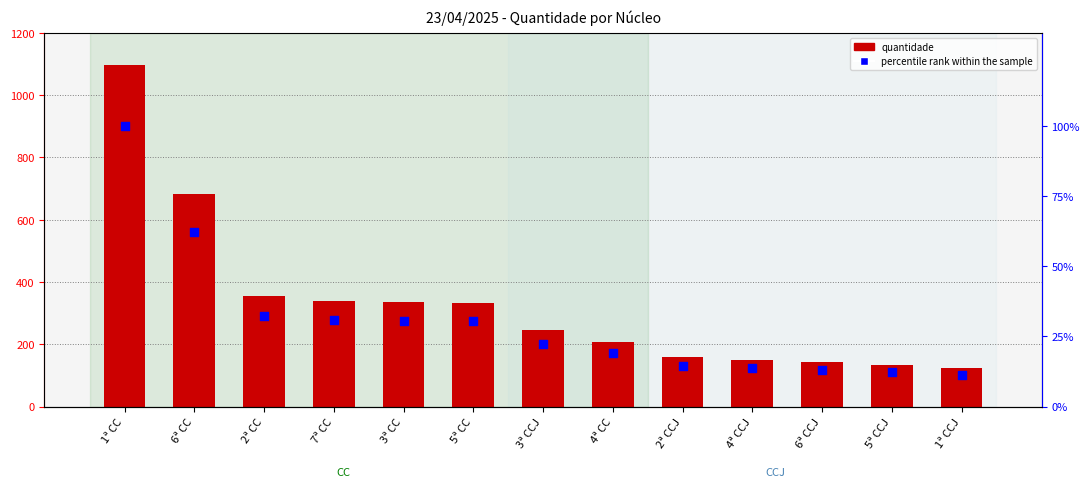

Which series has the largest total across all categories?

quantidade